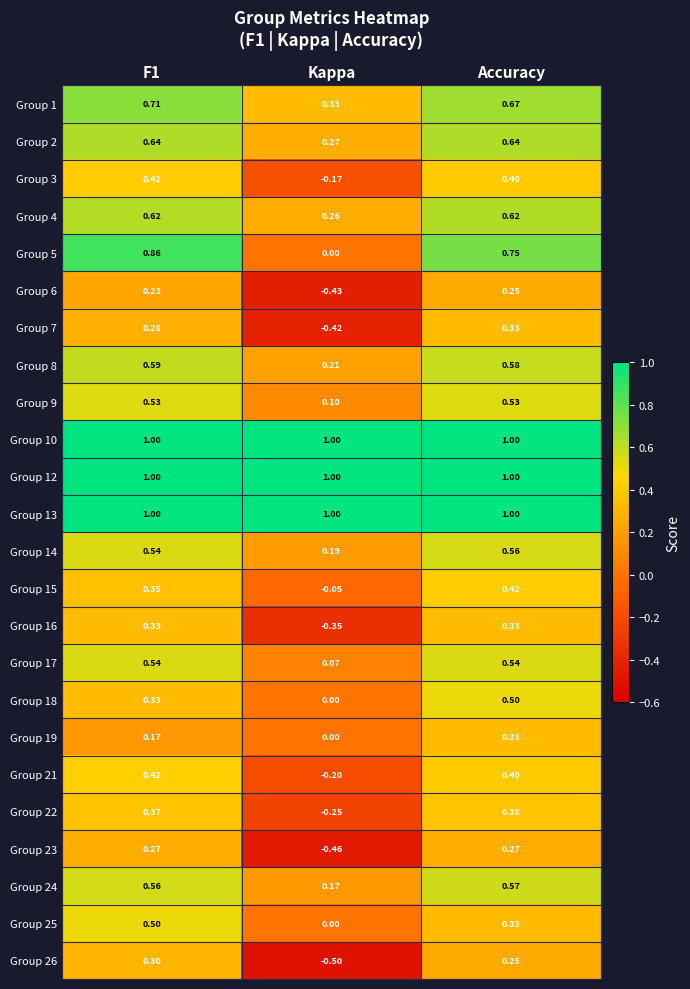

Where is Group 21 nearest to the value 0?

Kappa